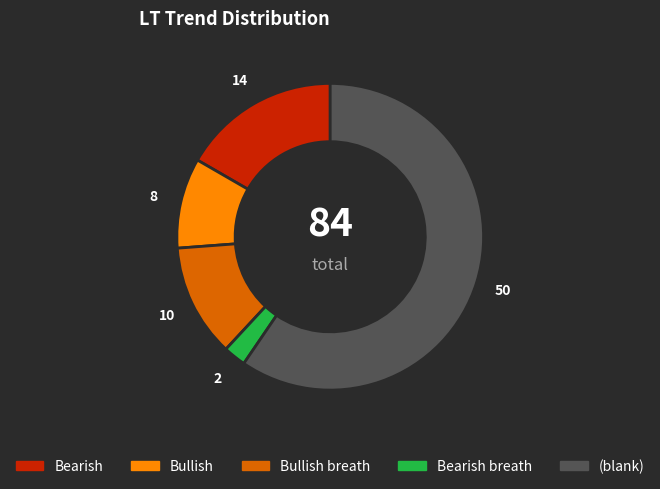

Do Bearish and (blank) together represent more than half of the pie?

Yes